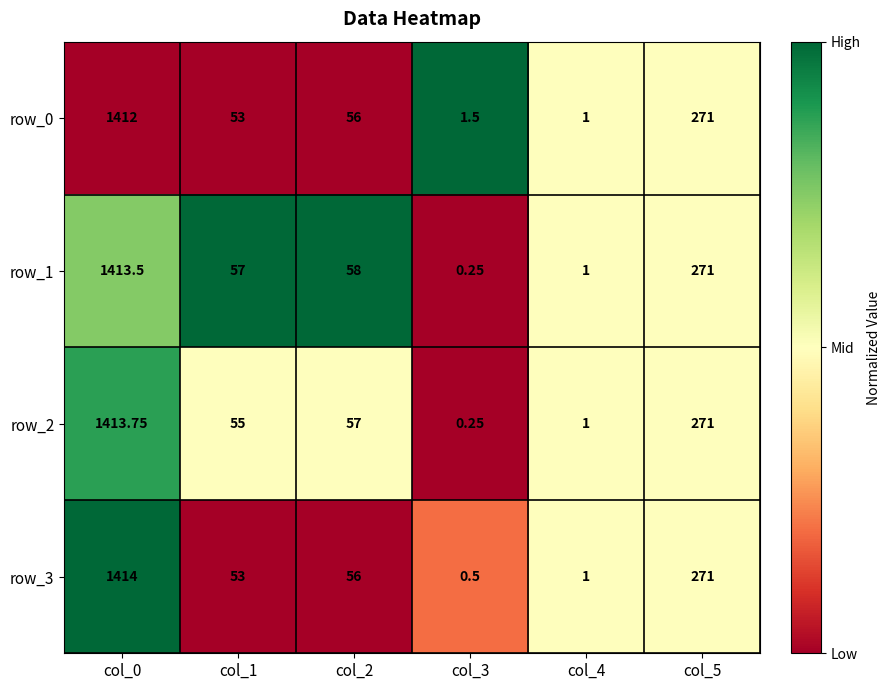

Is the value of row_2 at col_2 greater than the value of row_3 at col_4?

Yes